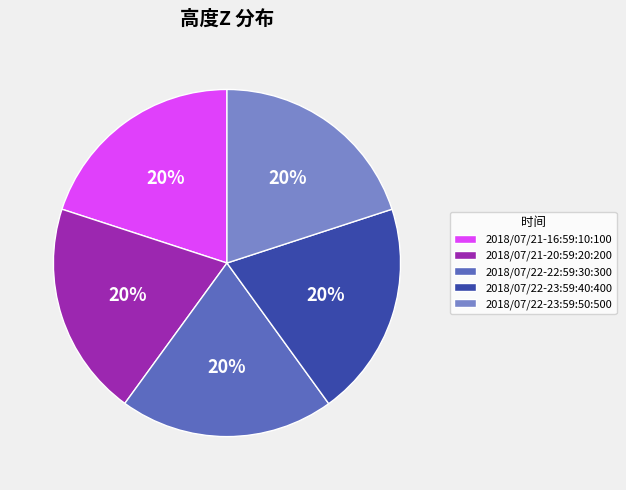

How many slices are in this pie chart?

5